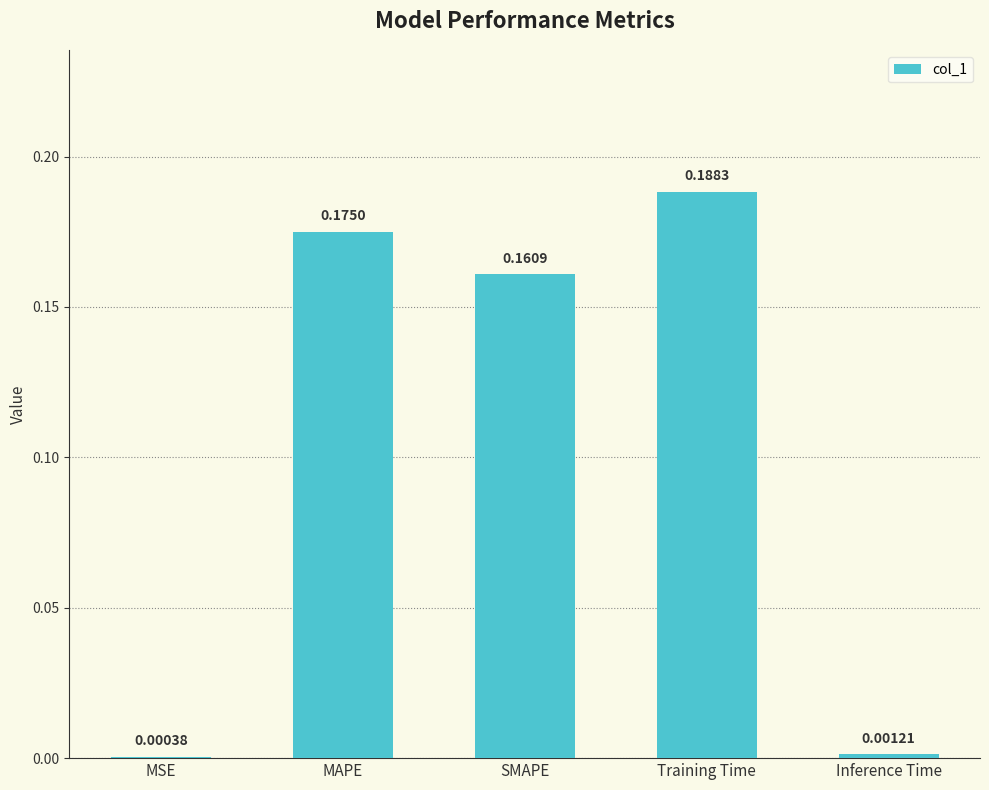

Between MAPE and SMAPE, which is larger?

MAPE